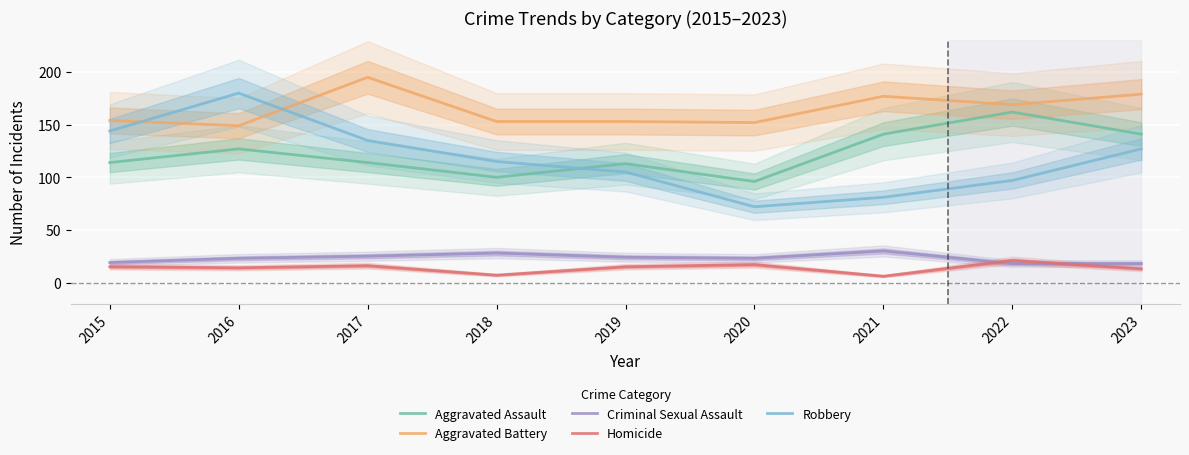

True or false: Aggravated Battery has more than 2 interior local peaks.

False